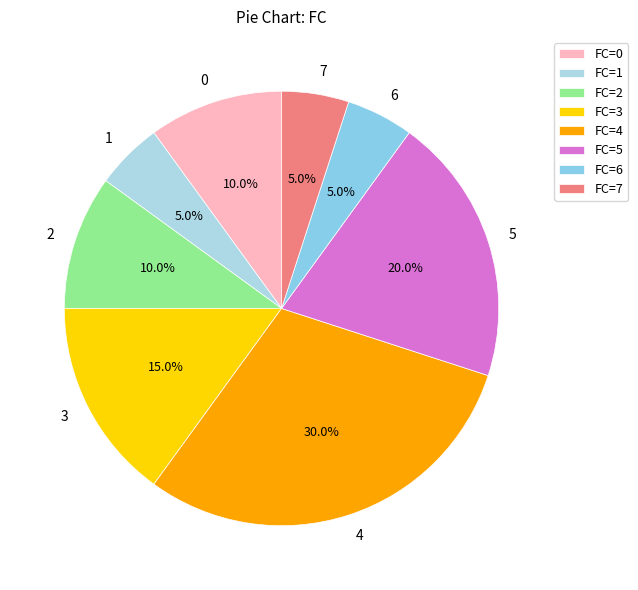

To the nearest percent, what percentage of the pie is 3?

15%